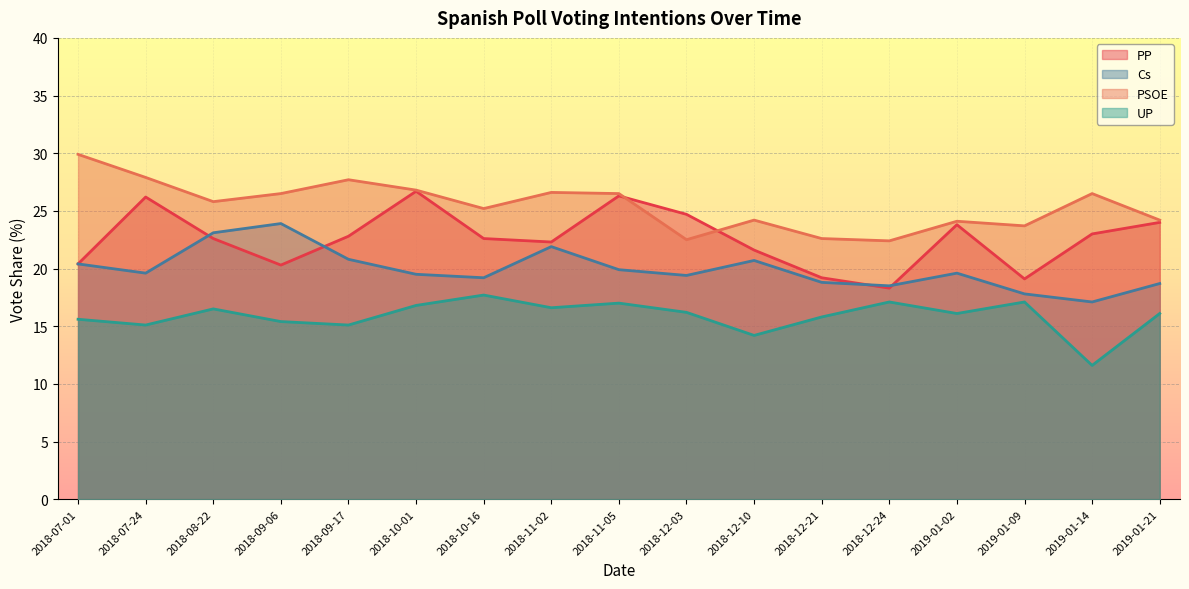

What is the difference between the highest and lowest values at 2018-09-17?

12.6